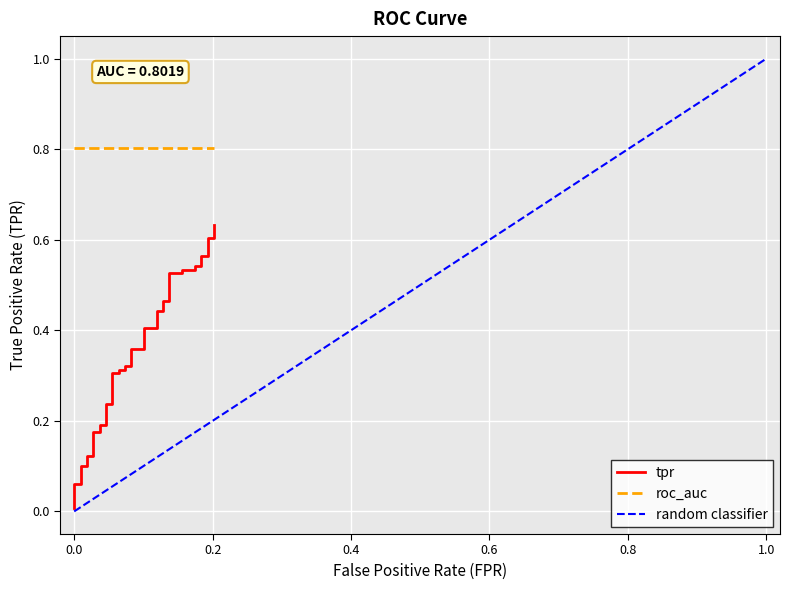

What is the value of the 20th point from the left?

0.3